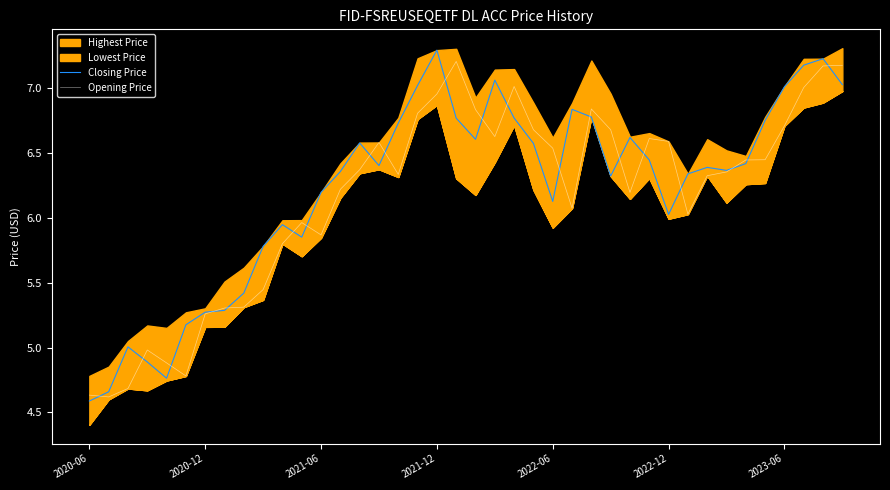

What is the total value across all series at 33?

12.7